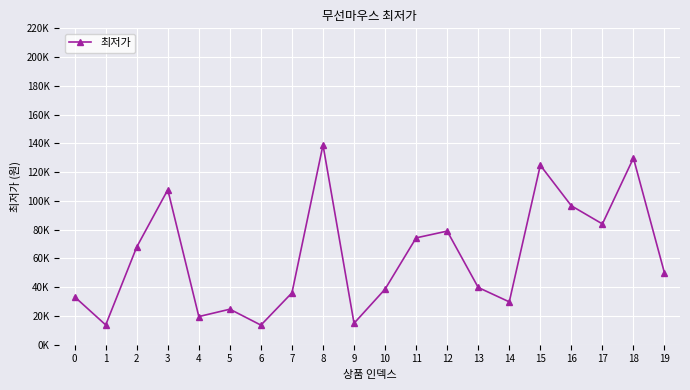

Which category has the highest value across all series?

8